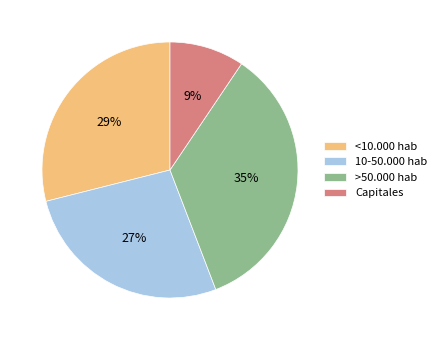

Is it true that Capitales is 23% of the pie?

False